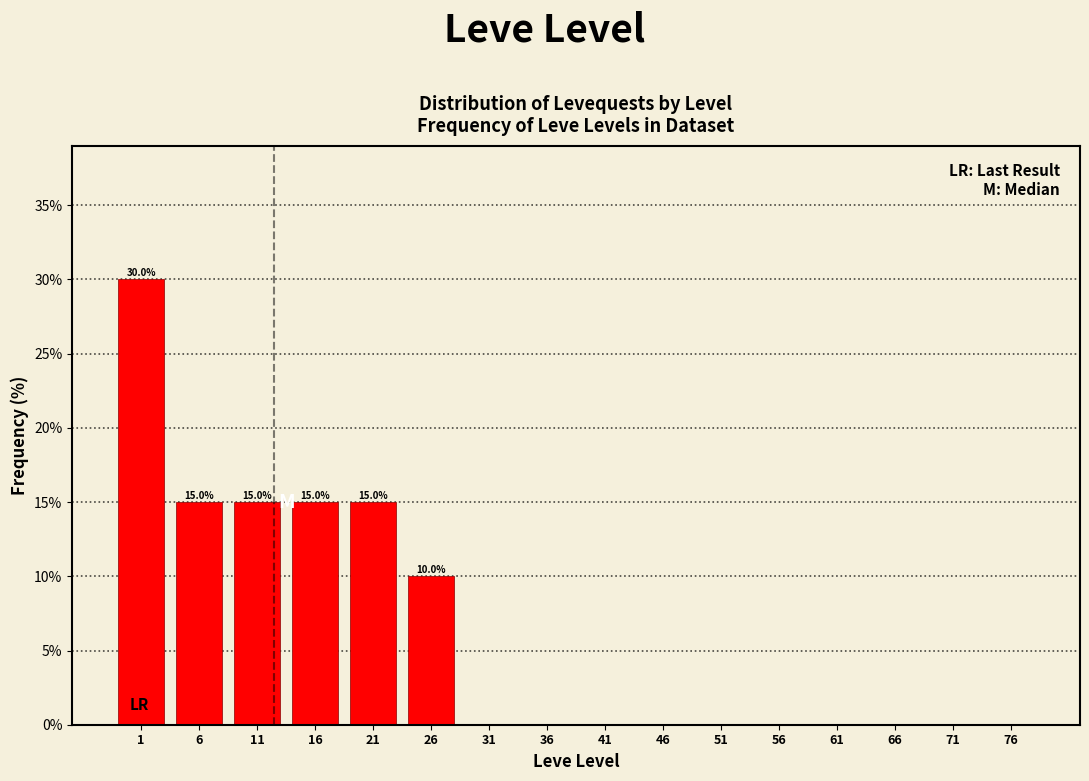

Reading left to right, extract all data points from this chart.

1=30	6=15	11=15	16=15	21=15	26=10	31=0	36=0	41=0	46=0	51=0	56=0	61=0	66=0	71=0	76=0